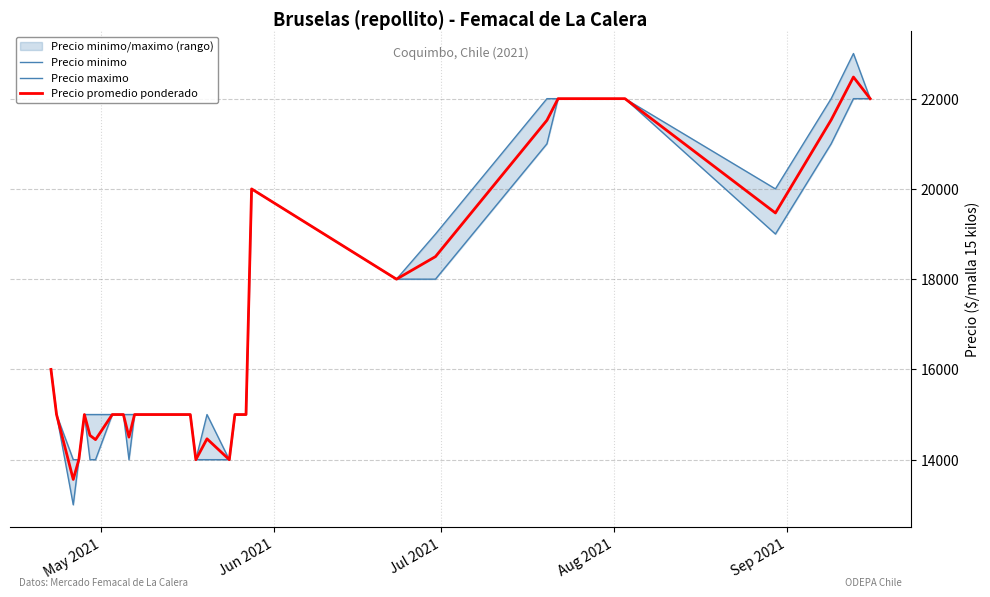

Rank the series by their maximum value, from lowest to highest.

Precio minimo, Precio promedio ponderado, Precio maximo